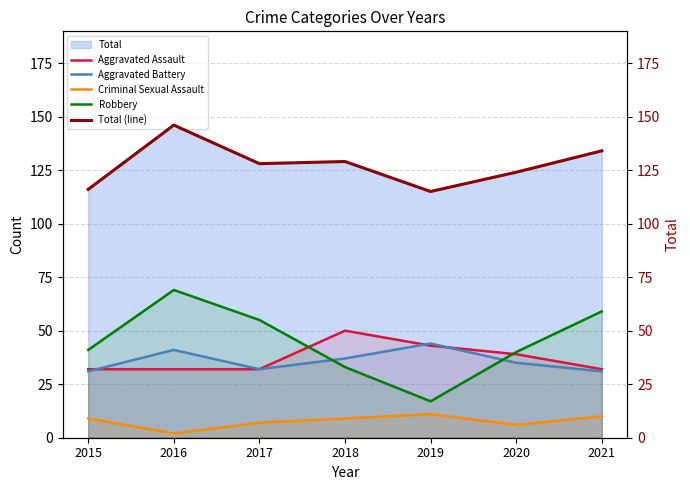

What is the greatest value displayed?

146